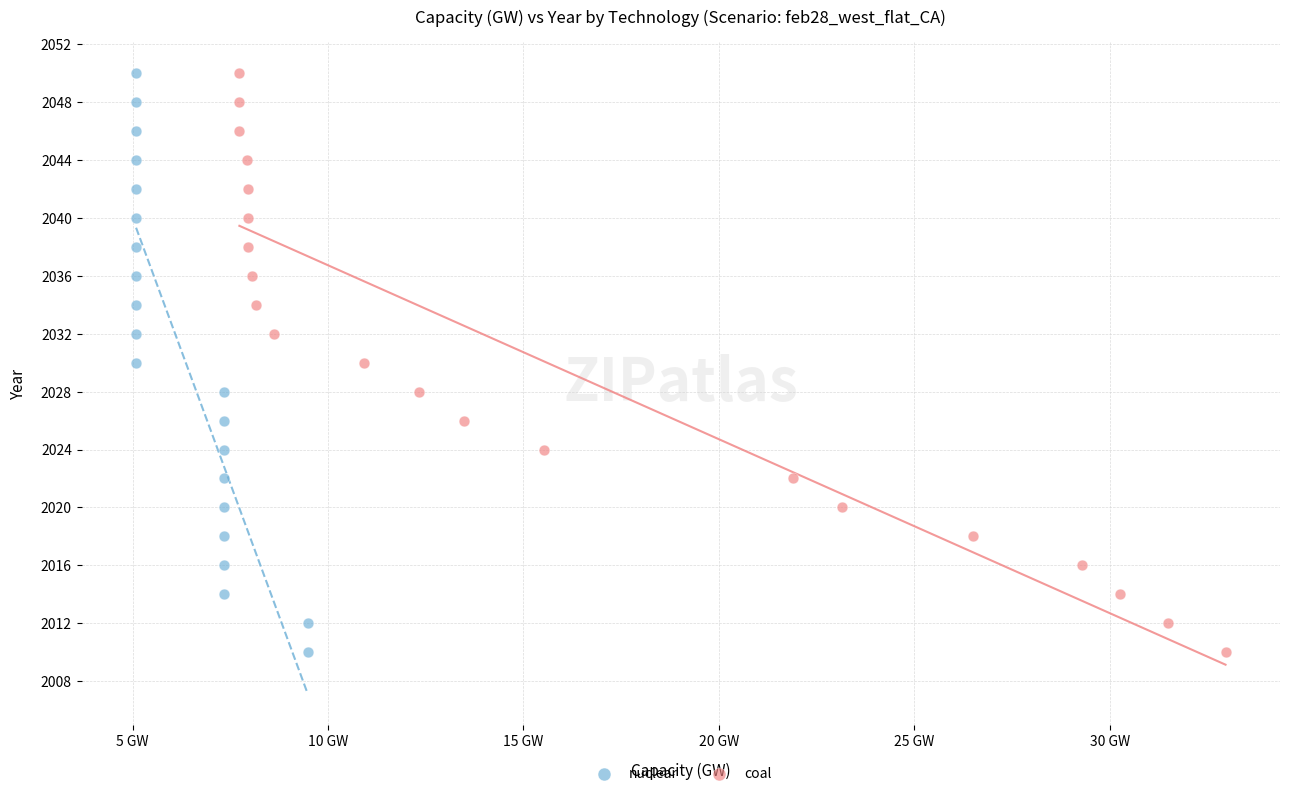

What are all the series names shown in the legend?

nuclear, coal